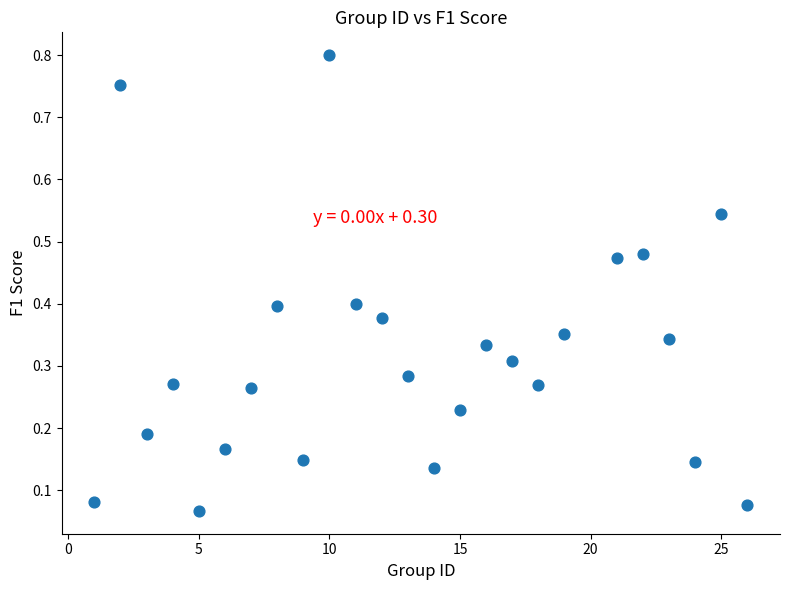

What is the range of Y values (max minus min)?

0.7